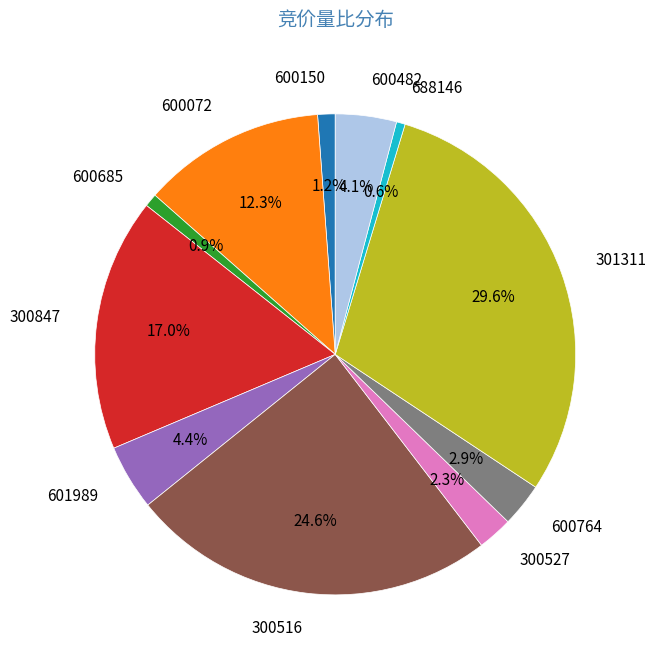

What is the largest slice in the pie chart?

301311